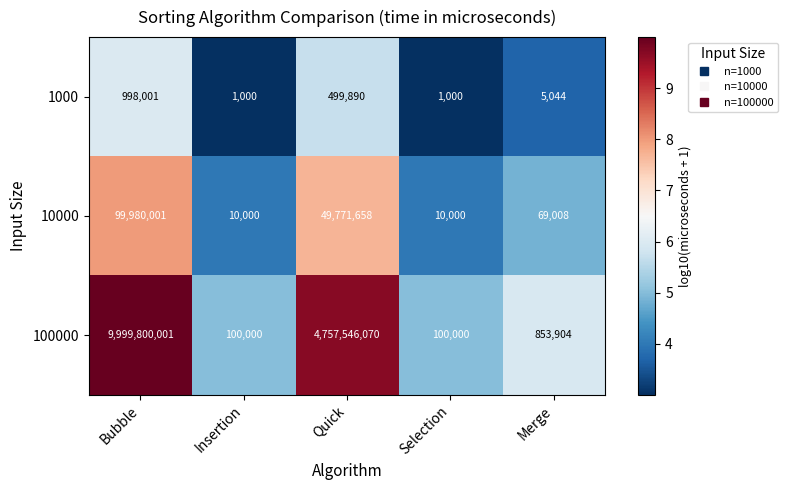

True or false: 100000 has a value of 467550 at Merge.

False